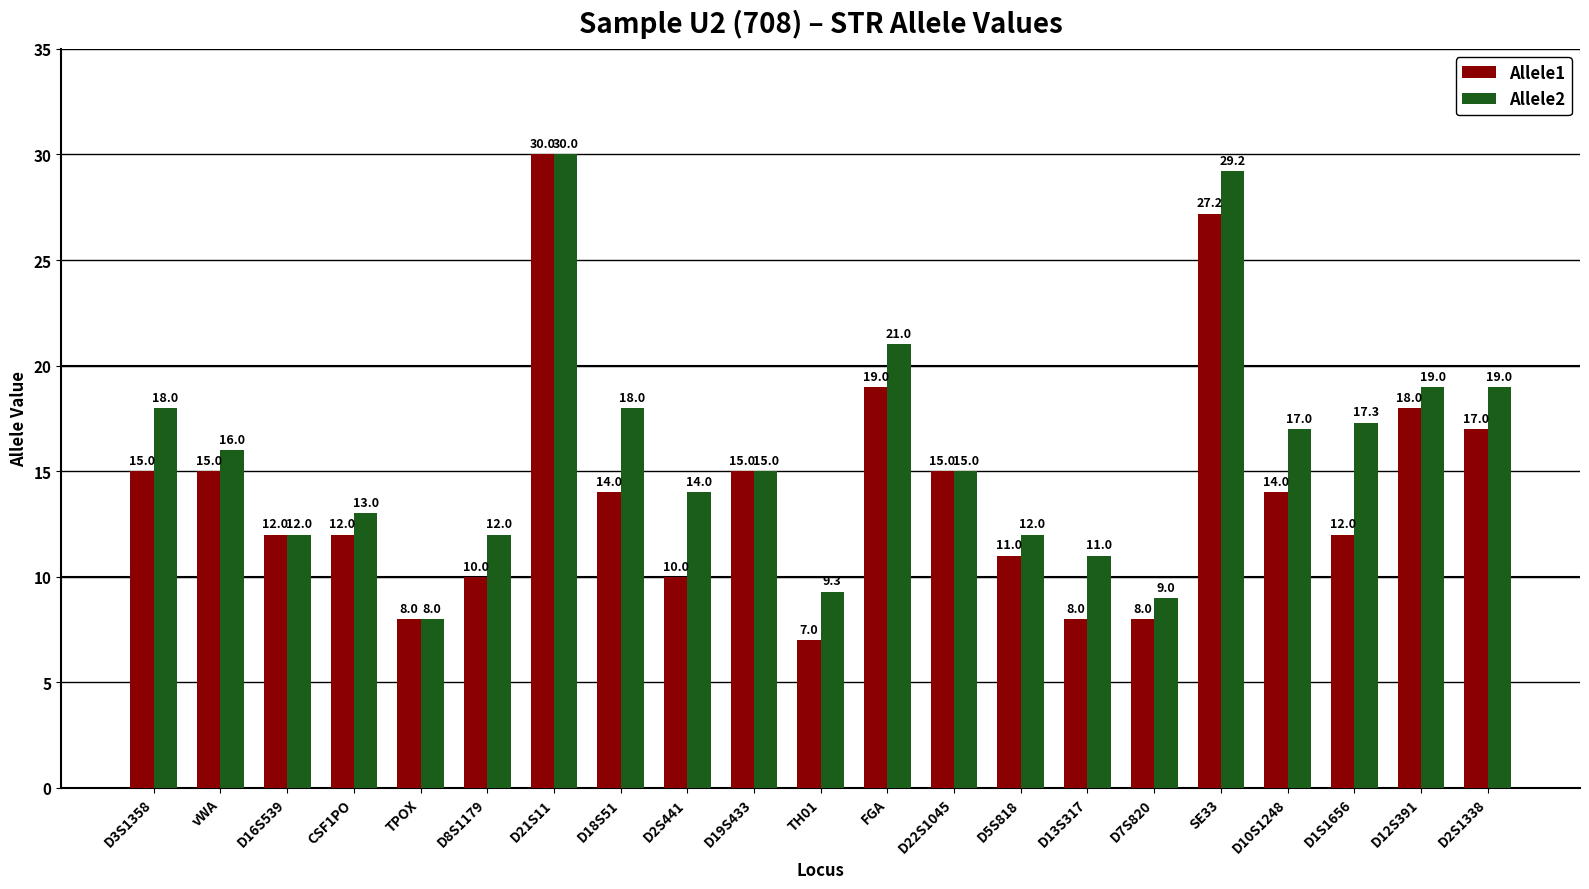

What is the difference between the maximum and minimum values in the Allele2 series?

22.0